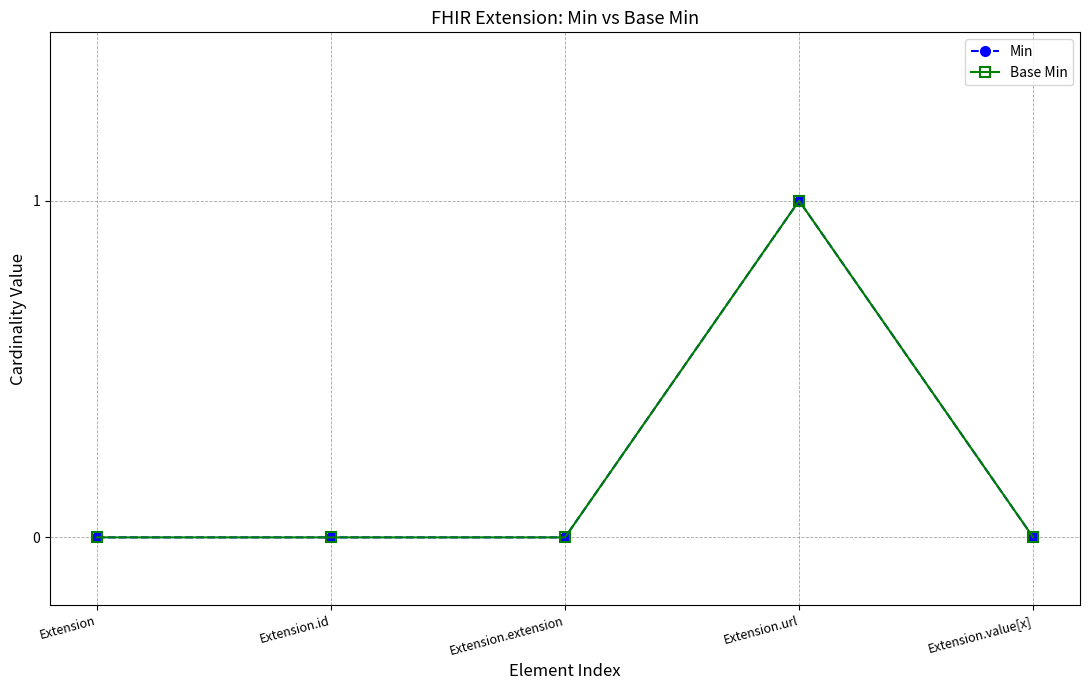

Does the chart have visible grid lines?

Yes